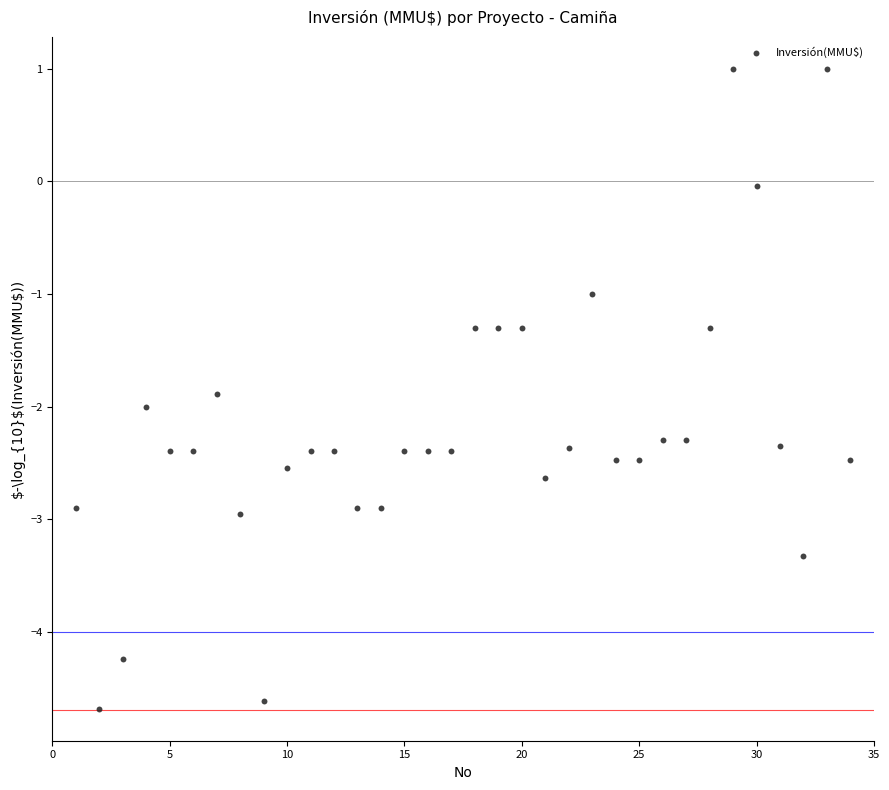

What is the range of X values (max minus min)?

33.0